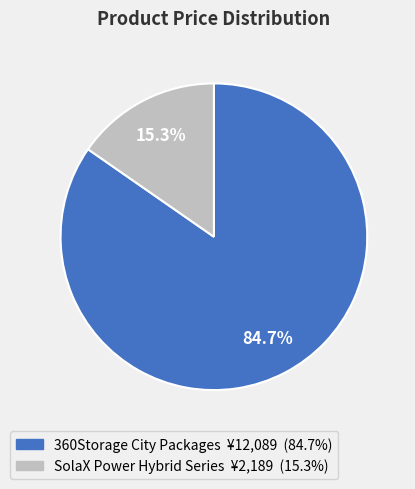

To the nearest percent, what is the difference between the largest and smallest slice percentages?

69%